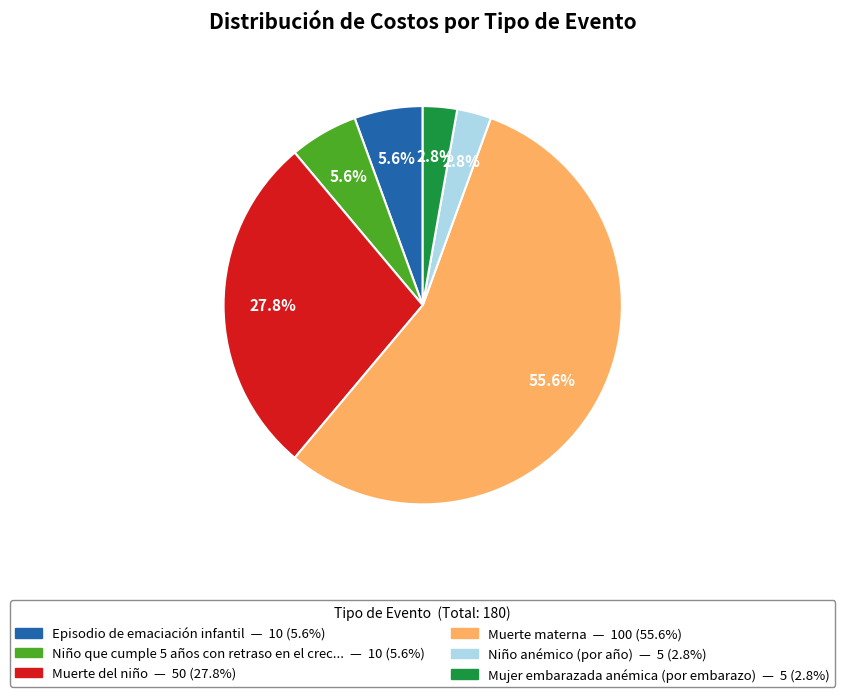

Is there any slice that represents more than half of the pie?

Yes